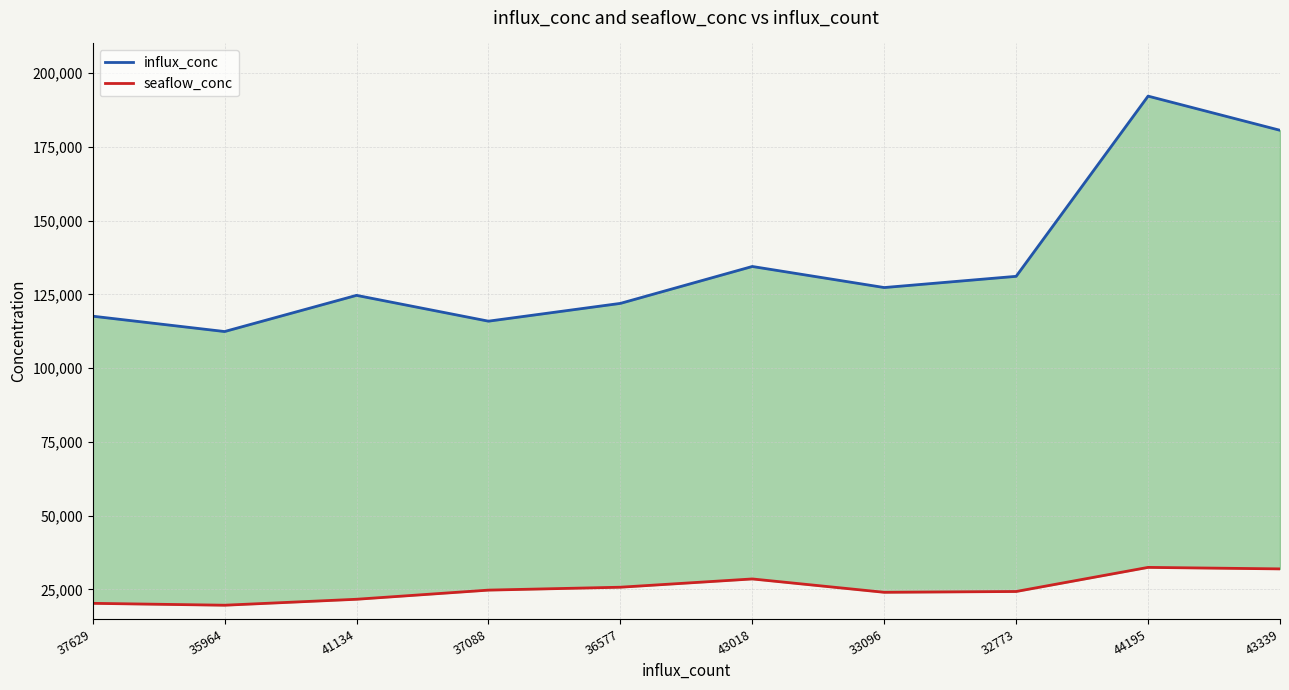

At how many categories does at least one series exceed 131246?

3